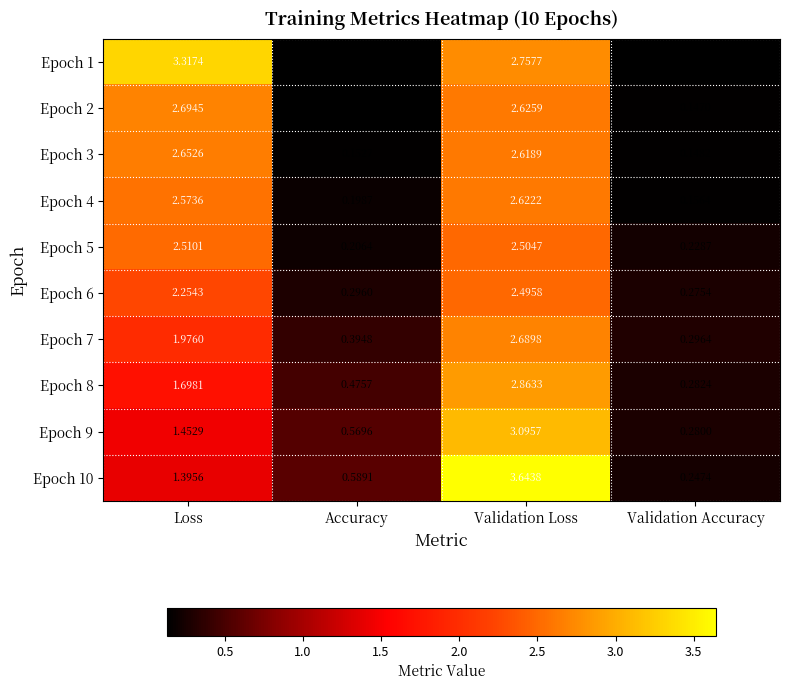

Is the value of Epoch 8 at Validation Loss greater than the value of Epoch 3 at Validation Loss?

Yes